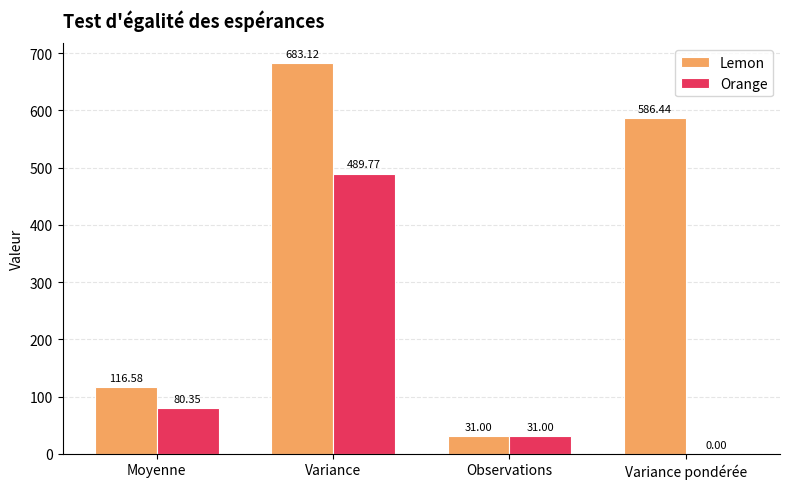

Where does the Lemon series first go above 586?

Variance